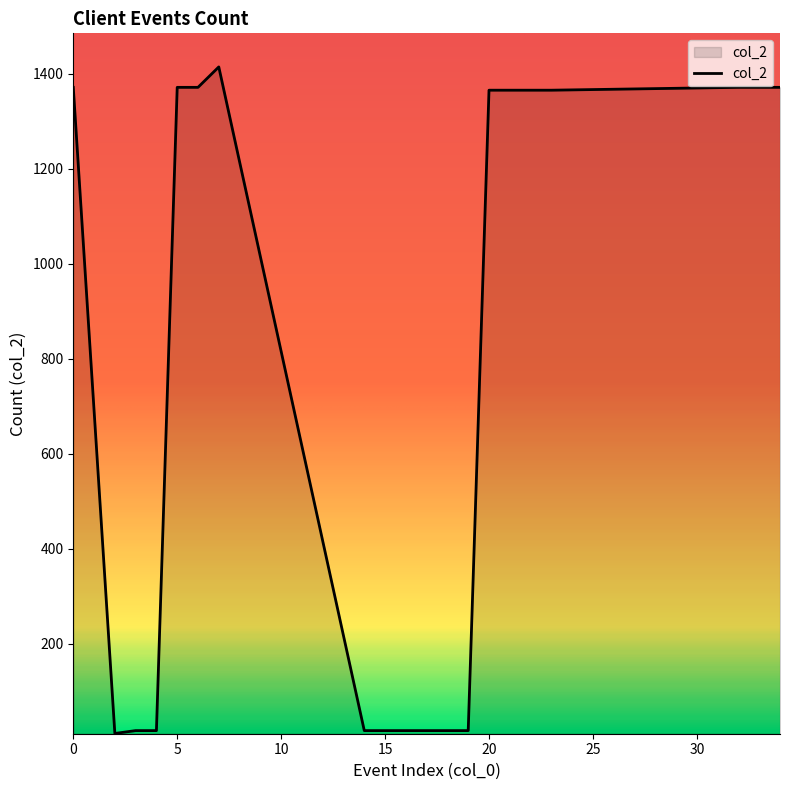

What is the maximum value shown in the chart?

1414